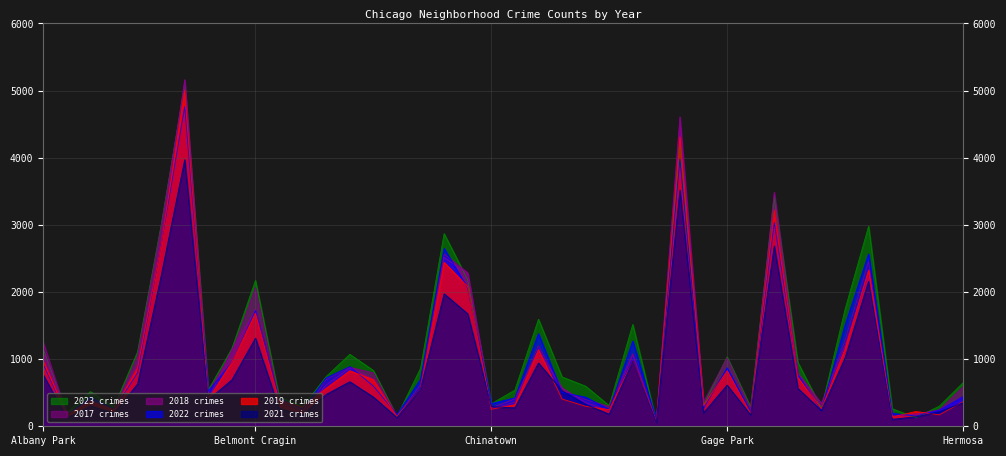

Reading left to right, list all the values displayed in this chart.

2019: Albany Park=968	Andersonville=166	Archer Heights=368	Armour Square=249	Ashburn=872	Auburn Gresham=2700	Austin=5008	Avalon Park=405	Avondale=957	Belmont Cragin=1687	Beverly=385	Boystown=287	Bridgeport=568	Brighton Park=828	Bucktown=694	Burnside=142	Calumet Heights=561	Chatham=2441	Chicago Lawn=2079	Chinatown=253	Clearing=322	Douglas=1140	Dunning=406	East Side=298	East Village=248	Edgewater=972	Edison Park=77	Englewood=4310	Fuller Park=308	Gage Park=825	Galewood=189	Garfield Park=3226	Garfield Ridge=728	Gold Coast=261	Grand Boulevard=1153	Grand Crossing=2328	Grant Park=138	Greektown=220	Hegewisch=171	Hermosa=365
2022: Albany Park=926	Andersonville=157	Archer Heights=440	Armour Square=251	Ashburn=797	Auburn Gresham=2698	Austin=4761	Avalon Park=522	Avondale=953	Belmont Cragin=1720	Beverly=414	Boystown=258	Bridgeport=722	Brighton Park=888	Bucktown=599	Burnside=175	Calumet Heights=698	Chatham=2650	Chicago Lawn=2055	Chinatown=338	Clearing=422	Douglas=1379	Dunning=504	East Side=433	East Village=250	Edgewater=1269	Edison Park=99	Englewood=3981	Fuller Park=263	Gage Park=871	Galewood=210	Garfield Park=3034	Garfield Ridge=766	Gold Coast=236	Grand Boulevard=1503	Grand Crossing=2566	Grant Park=192	Greektown=154	Hegewisch=240	Hermosa=441
2017: Albany Park=1252	Andersonville=171	Archer Heights=391	Armour Square=250	Ashburn=1053	Auburn Gresham=2973	Austin=5096	Avalon Park=508	Avondale=1107	Belmont Cragin=2066	Beverly=403	Boystown=188	Bridgeport=697	Brighton Park=879	Bucktown=795	Burnside=145	Calumet Heights=620	Chatham=2566	Chicago Lawn=2288	Chinatown=253	Clearing=360	Douglas=1201	Dunning=531	East Side=397	East Village=296	Edgewater=1082	Edison Park=87	Englewood=4471	Fuller Park=365	Gage Park=1019	Galewood=265	Garfield Park=3257	Garfield Ridge=743	Gold Coast=311	Grand Boulevard=1281	Grand Crossing=2456	Grant Park=154	Greektown=176	Hegewisch=246	Hermosa=589
2018: Albany Park=1117	Andersonville=184	Archer Heights=374	Armour Square=248	Ashburn=924	Auburn Gresham=2787	Austin=5163	Avalon Park=401	Avondale=1142	Belmont Cragin=1737	Beverly=386	Boystown=224	Bridgeport=616	Brighton Park=870	Bucktown=704	Burnside=160	Calumet Heights=554	Chatham=2513	Chicago Lawn=2280	Chinatown=273	Clearing=409	Douglas=1131	Dunning=571	East Side=354	East Village=230	Edgewater=1063	Edison Park=75	Englewood=4608	Fuller Park=289	Gage Park=817	Galewood=202	Garfield Park=3486	Garfield Ridge=789	Gold Coast=342	Grand Boulevard=1205	Grand Crossing=2249	Grant Park=141	Greektown=185	Hegewisch=240	Hermosa=443
2021: Albany Park=767	Andersonville=123	Archer Heights=303	Armour Square=193	Ashburn=630	Auburn Gresham=2237	Austin=3970	Avalon Park=395	Avondale=692	Belmont Cragin=1313	Beverly=264	Boystown=173	Bridgeport=474	Brighton Park=664	Bucktown=435	Burnside=130	Calumet Heights=559	Chatham=1974	Chicago Lawn=1675	Chinatown=293	Clearing=274	Douglas=943	Dunning=530	East Side=326	East Village=180	Edgewater=969	Edison Park=62	Englewood=3518	Fuller Park=200	Gage Park=613	Galewood=170	Garfield Park=2687	Garfield Ridge=565	Gold Coast=233	Grand Boulevard=1015	Grand Crossing=2160	Grant Park=104	Greektown=140	Hegewisch=217	Hermosa=350
2023: Albany Park=1144	Andersonville=202	Archer Heights=516	Armour Square=292	Ashburn=1107	Auburn Gresham=2993	Austin=5082	Avalon Park=542	Avondale=1158	Belmont Cragin=2173	Beverly=442	Boystown=289	Bridgeport=741	Brighton Park=1072	Bucktown=831	Burnside=146	Calumet Heights=863	Chatham=2869	Chicago Lawn=2181	Chinatown=335	Clearing=539	Douglas=1594	Dunning=735	East Side=597	East Village=307	Edgewater=1516	Edison Park=72	Englewood=4185	Fuller Park=314	Gage Park=1032	Galewood=286	Garfield Park=3407	Garfield Ridge=953	Gold Coast=268	Grand Boulevard=1739	Grand Crossing=2979	Grant Park=261	Greektown=129	Hegewisch=300	Hermosa=647